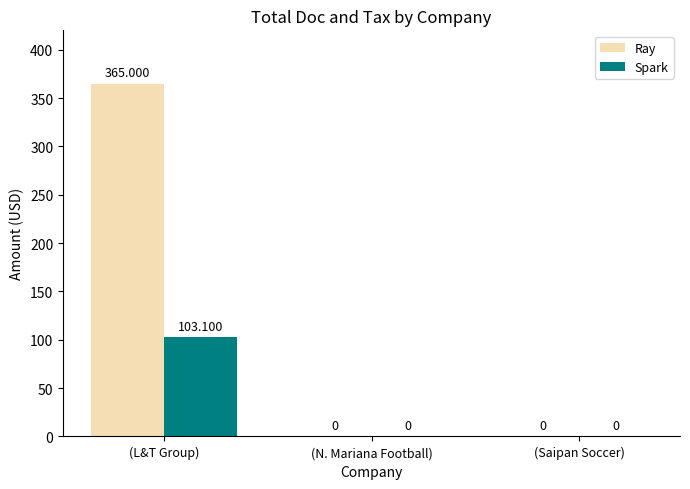

What are all the series names shown in the legend?

Ray, Spark